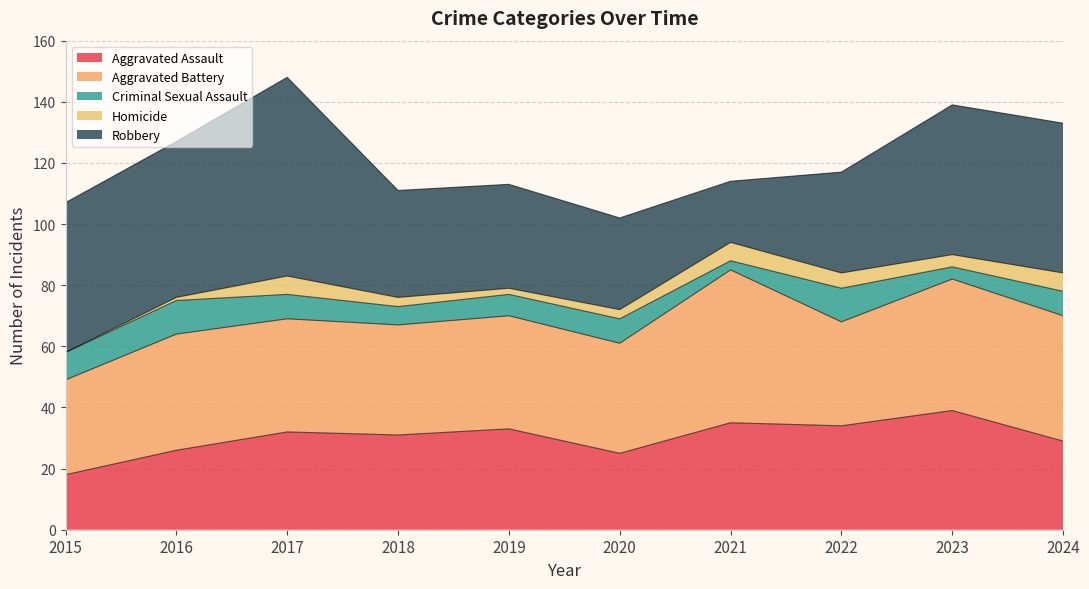

Read the Aggravated Assault value at 2023.

39